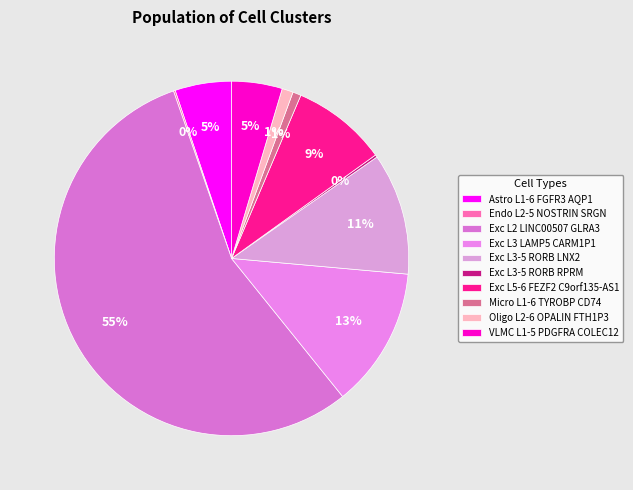

Does Exc L2 LINC00507 GLRA3 represent more than half of the total?

Yes